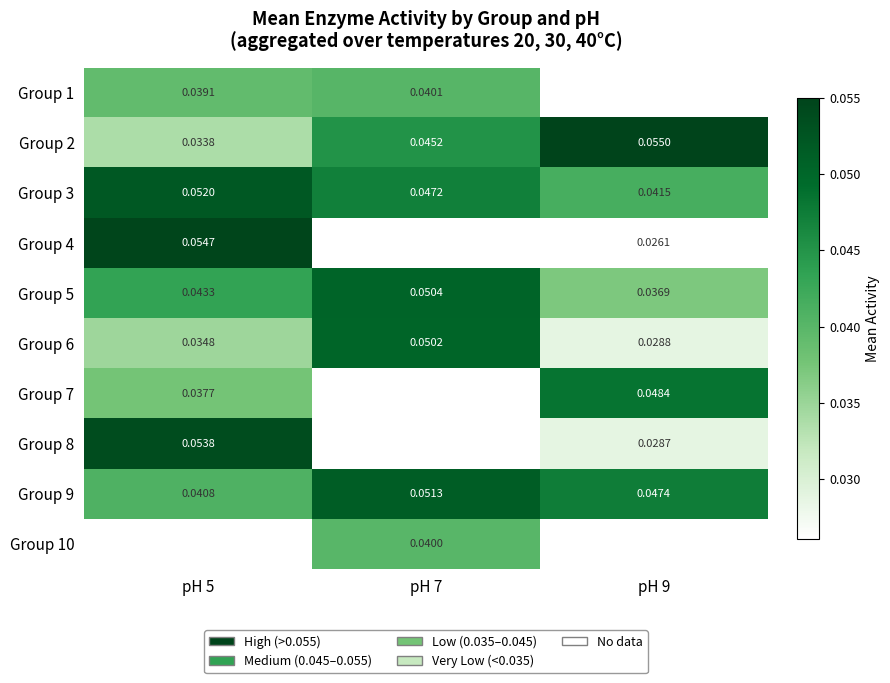

Is the value of Group 4 at pH 9 greater than the value of Group 2 at pH 5?

No